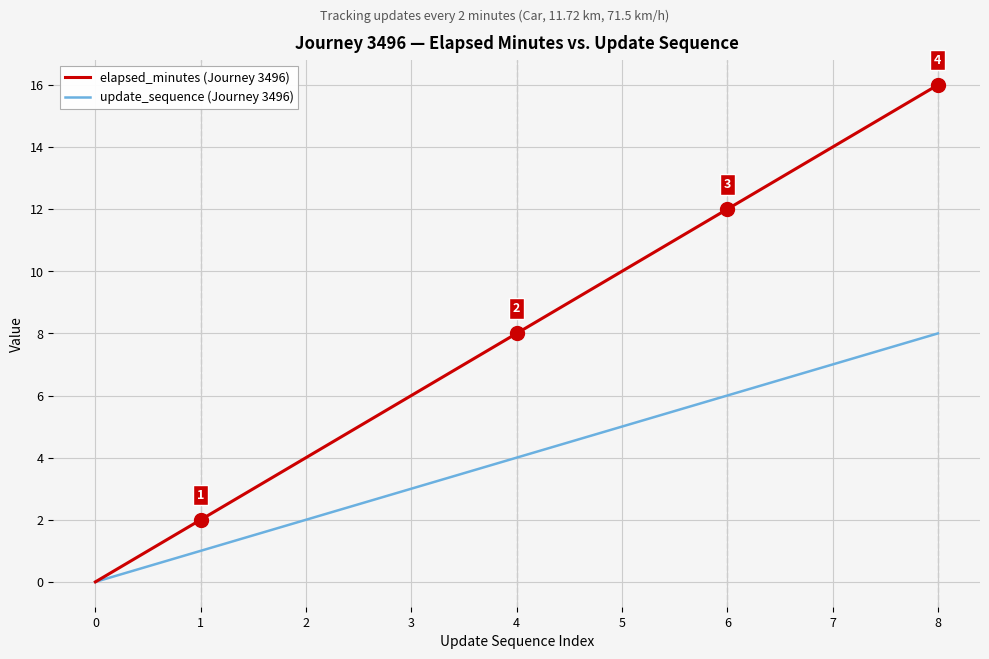

What is the total value across all series at 7?

21